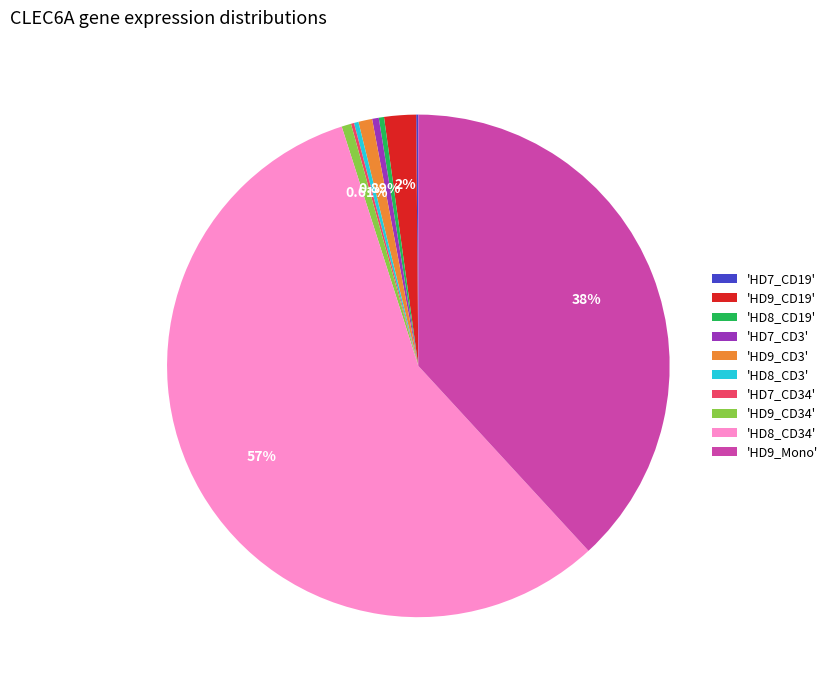

Does any single category account for the majority?

Yes